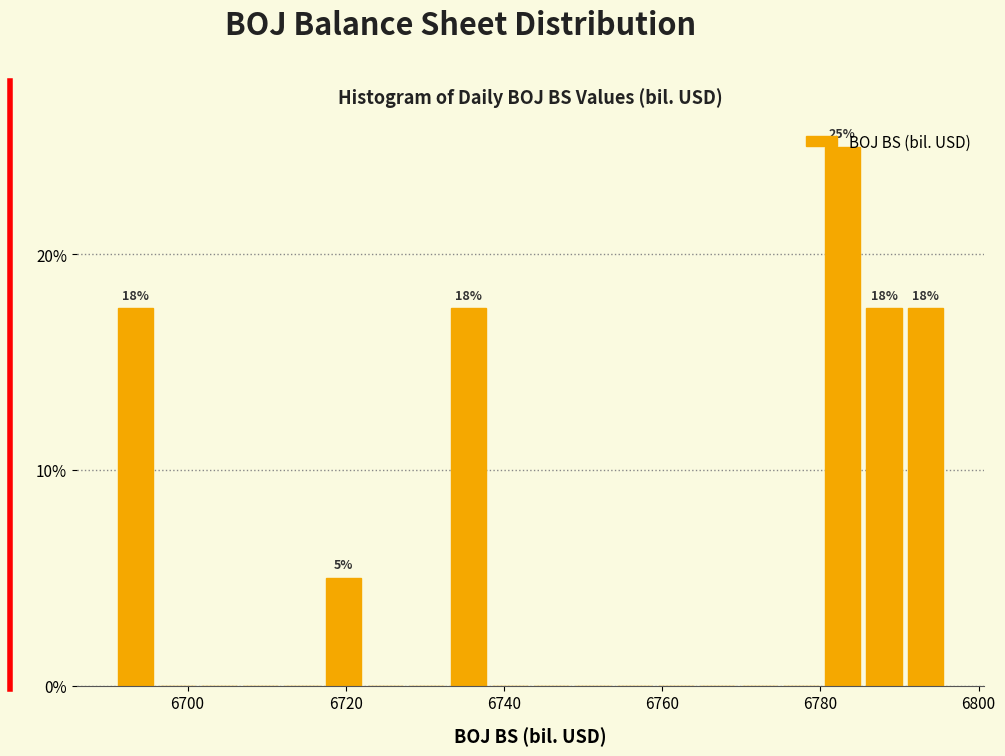

Around what value on the x-axis is the tallest bar? Give the approximate position of its centre, as read against the axis.

6782